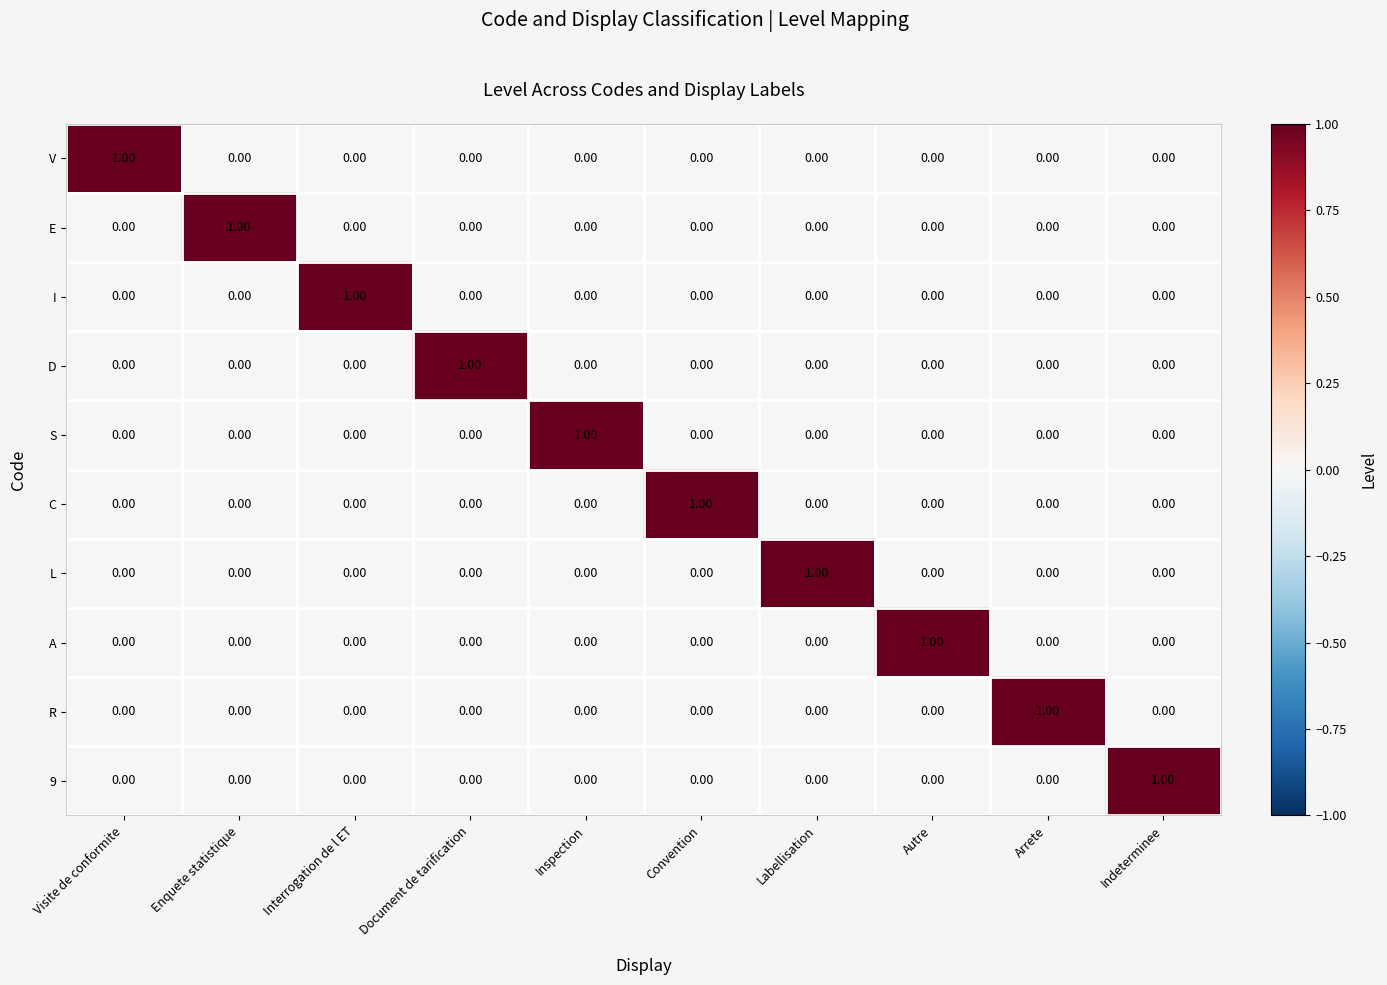

At how many categories does at least one series exceed 0?

10